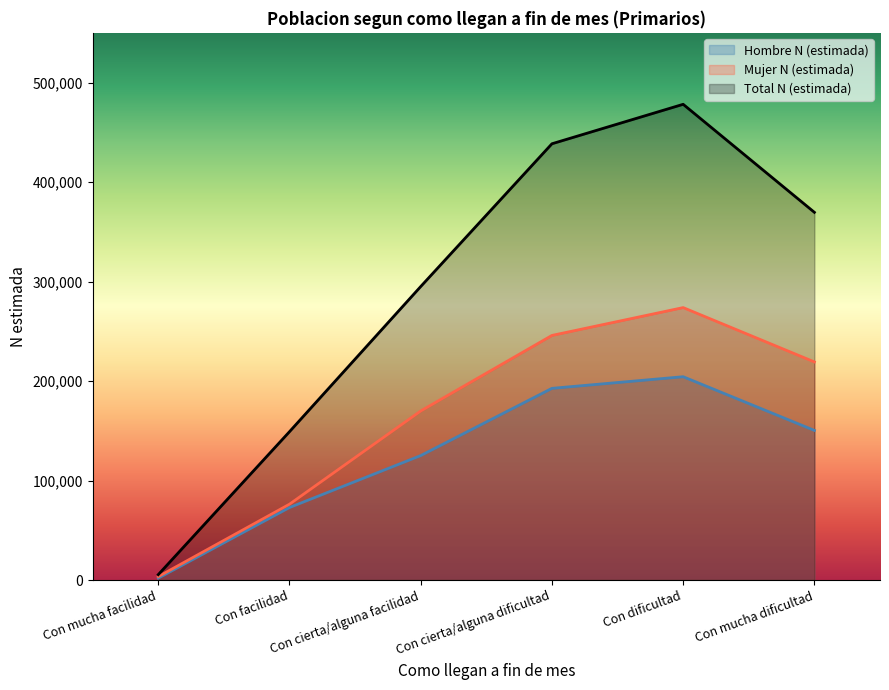

Where is the first local maximum for Mujer N (estimada)?

Con dificultad